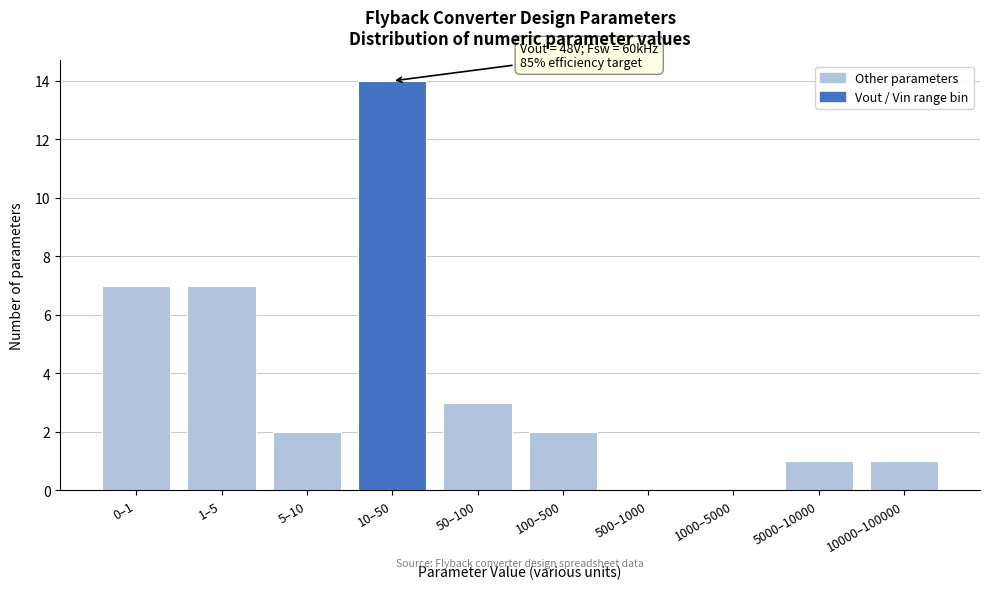

Reading right to left, transcribe all the data shown in this chart.

10000–100000=1	5000–10000=1	1000–5000=0	500–1000=0	100–500=2	50–100=3	10–50=14	5–10=2	1–5=7	0–1=7